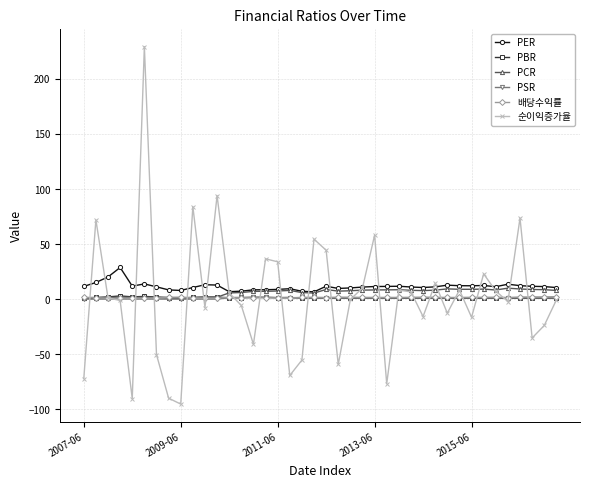

What is the smallest value displayed?

-95.1